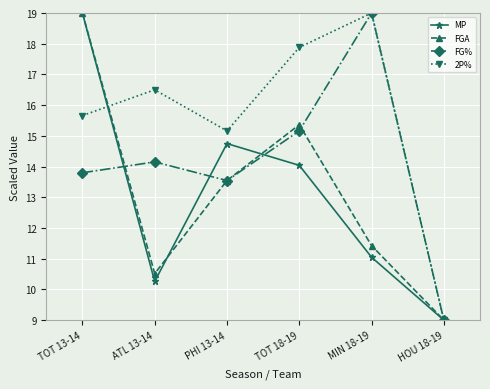

What is the value of the 2P% point at the 1st from the left?

15.7